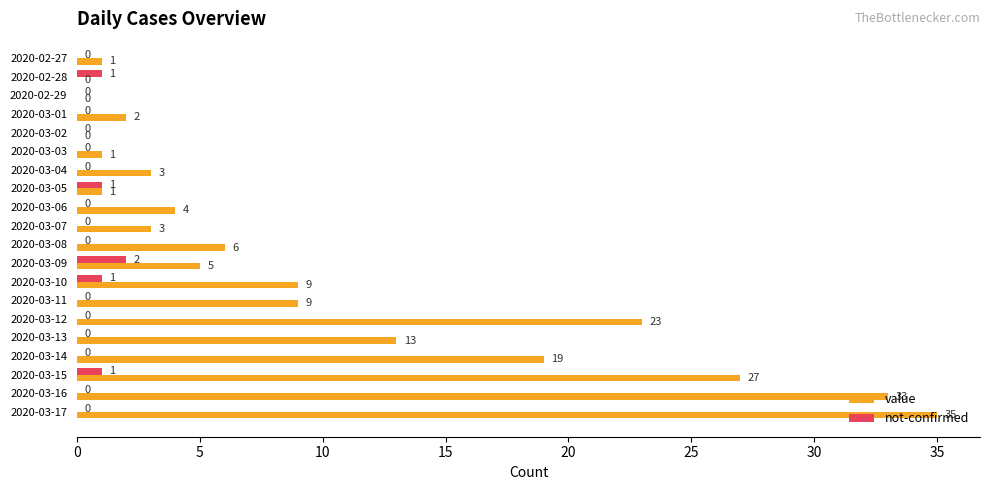

What are all the series names shown in the legend?

value, not-confirmed